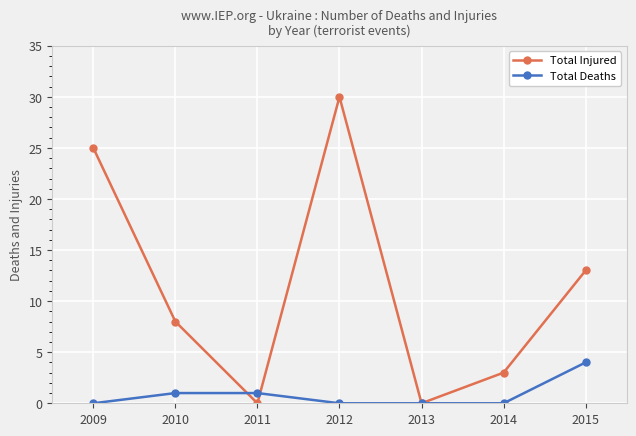

Rank the series by their average value, from lowest to highest.

Total Deaths, Total Injured